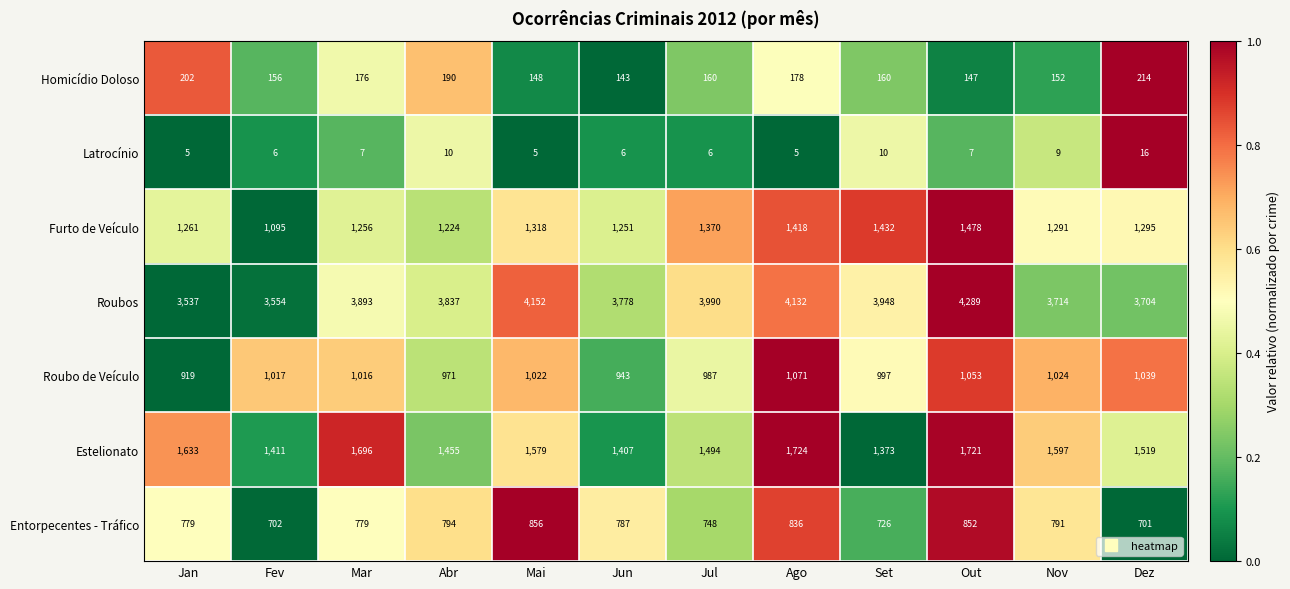

How many distinct data groups are displayed?

7